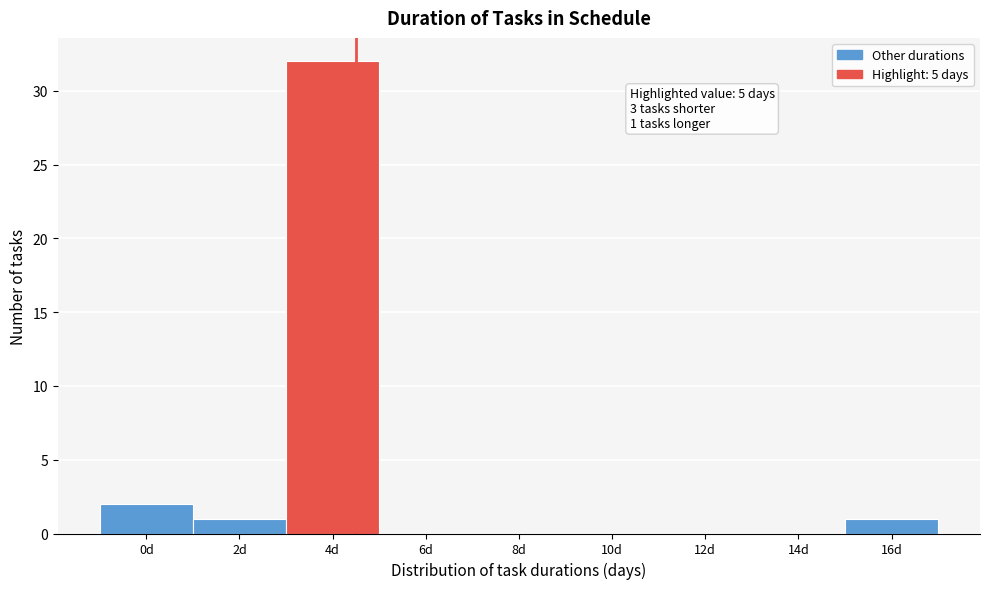

Reading right to left, what are all the values shown in this chart?

16d=1	14d=0	12d=0	10d=0	8d=0	6d=0	4d=32	2d=1	0d=2